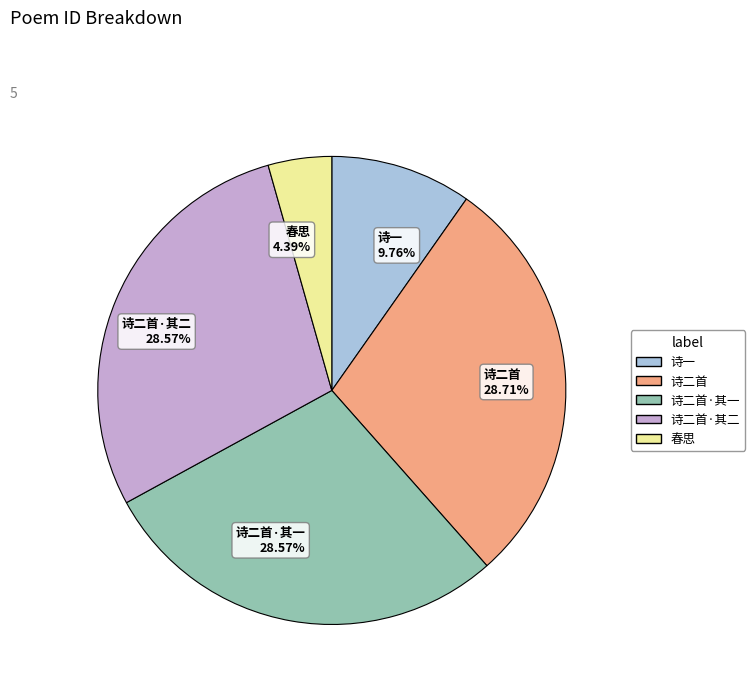

Does any single category account for the majority?

No